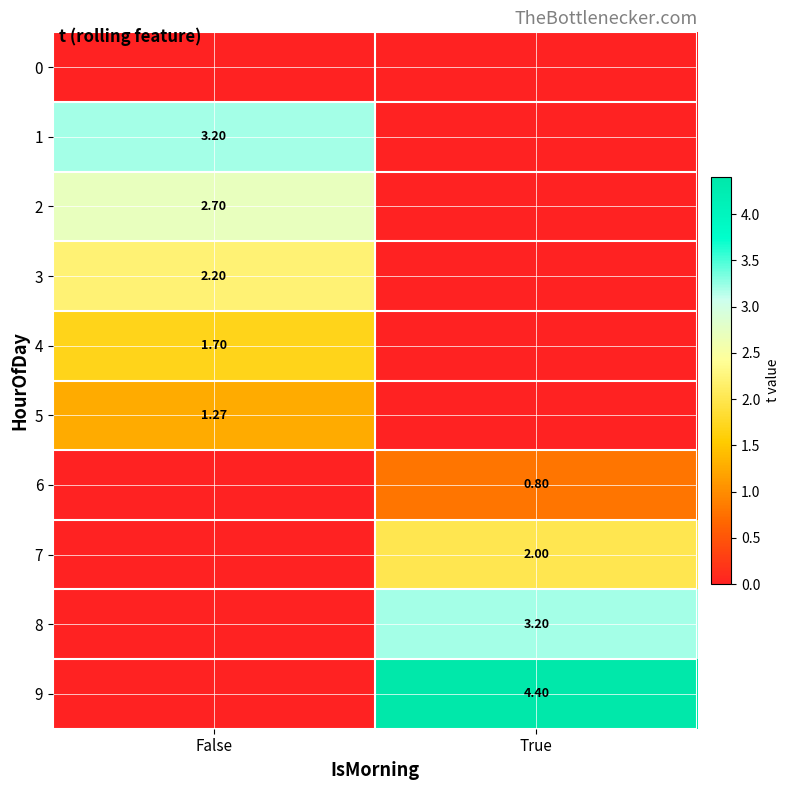

What is the sum of all 6 values?

0.8